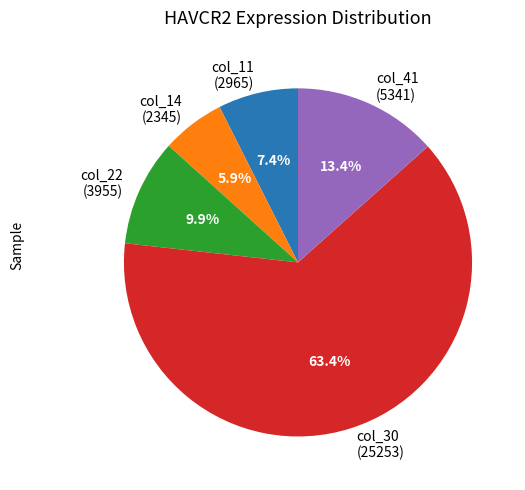

What percentage is NOT represented by col_41 (5341)?

86.6%